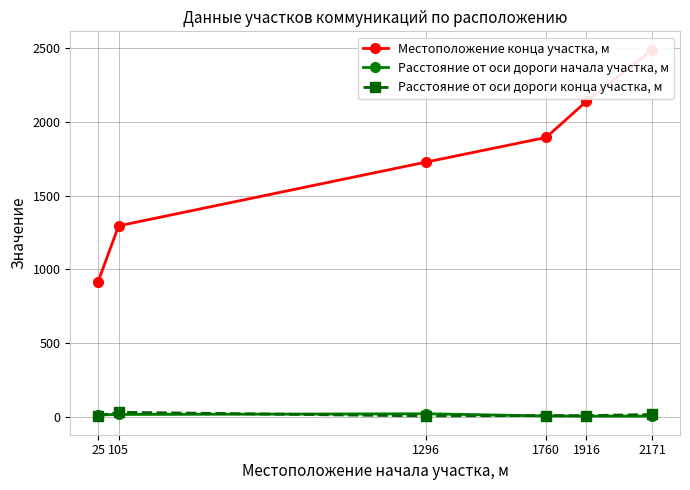

What is the smallest value displayed?

4